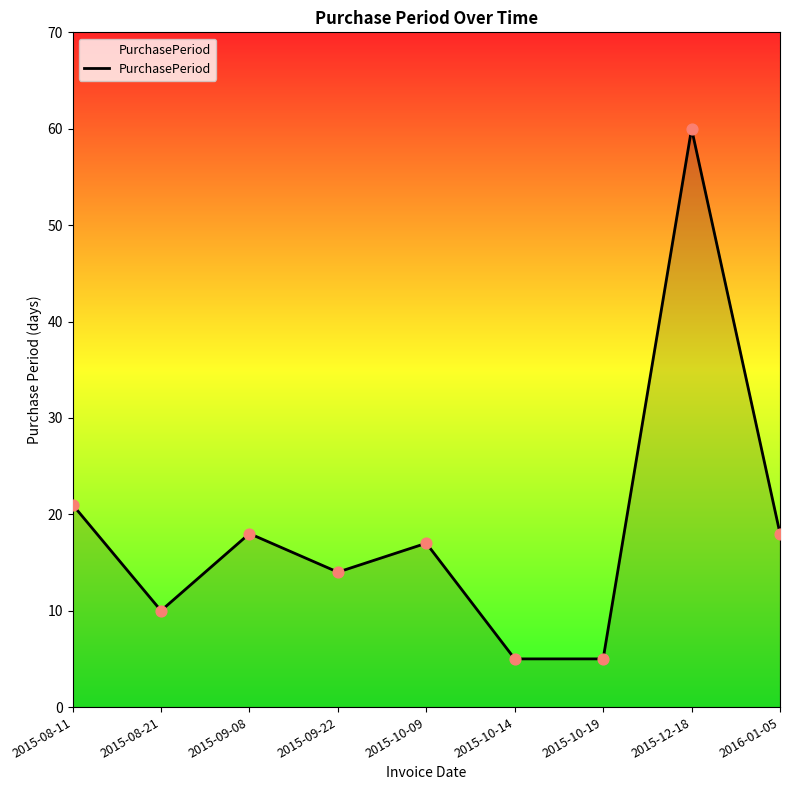

What is the change in value from 2015-09-08 to 2015-10-14?

-13